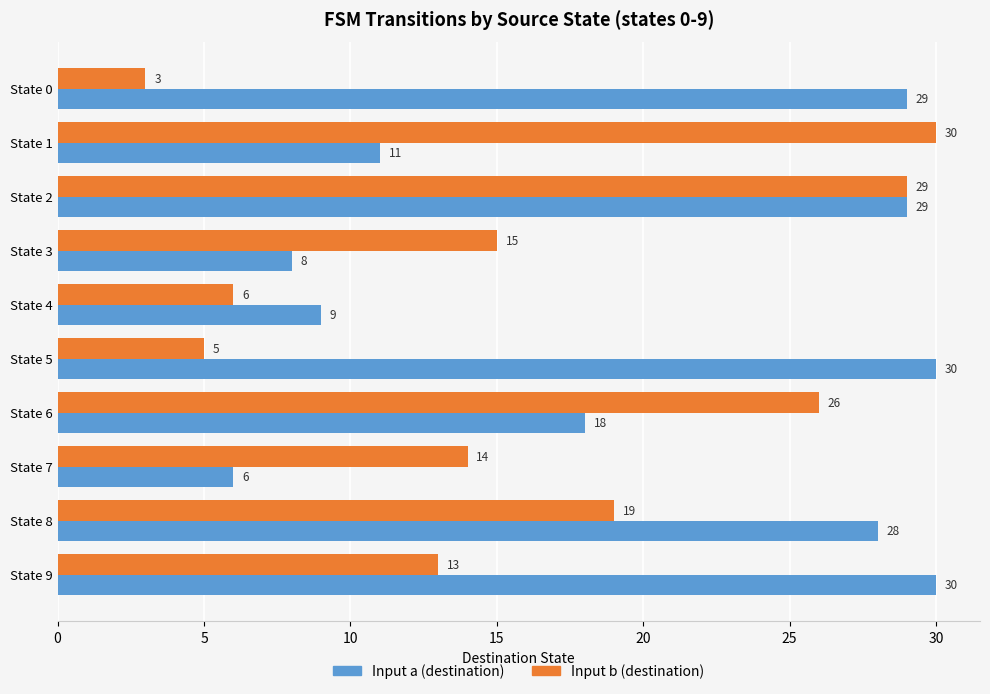

Rank the series at State 1 from lowest to highest value.

Input a (destination), Input b (destination)